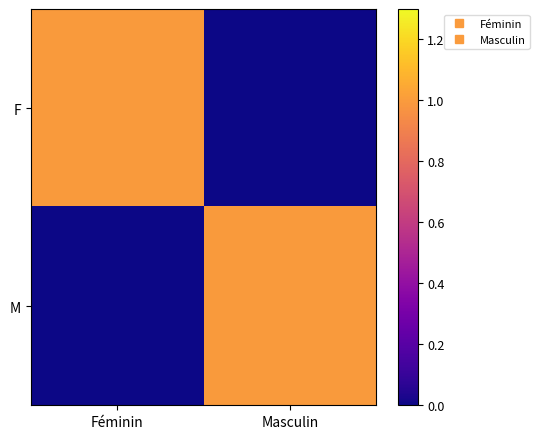

What is the total value across all series at Masculin?

1